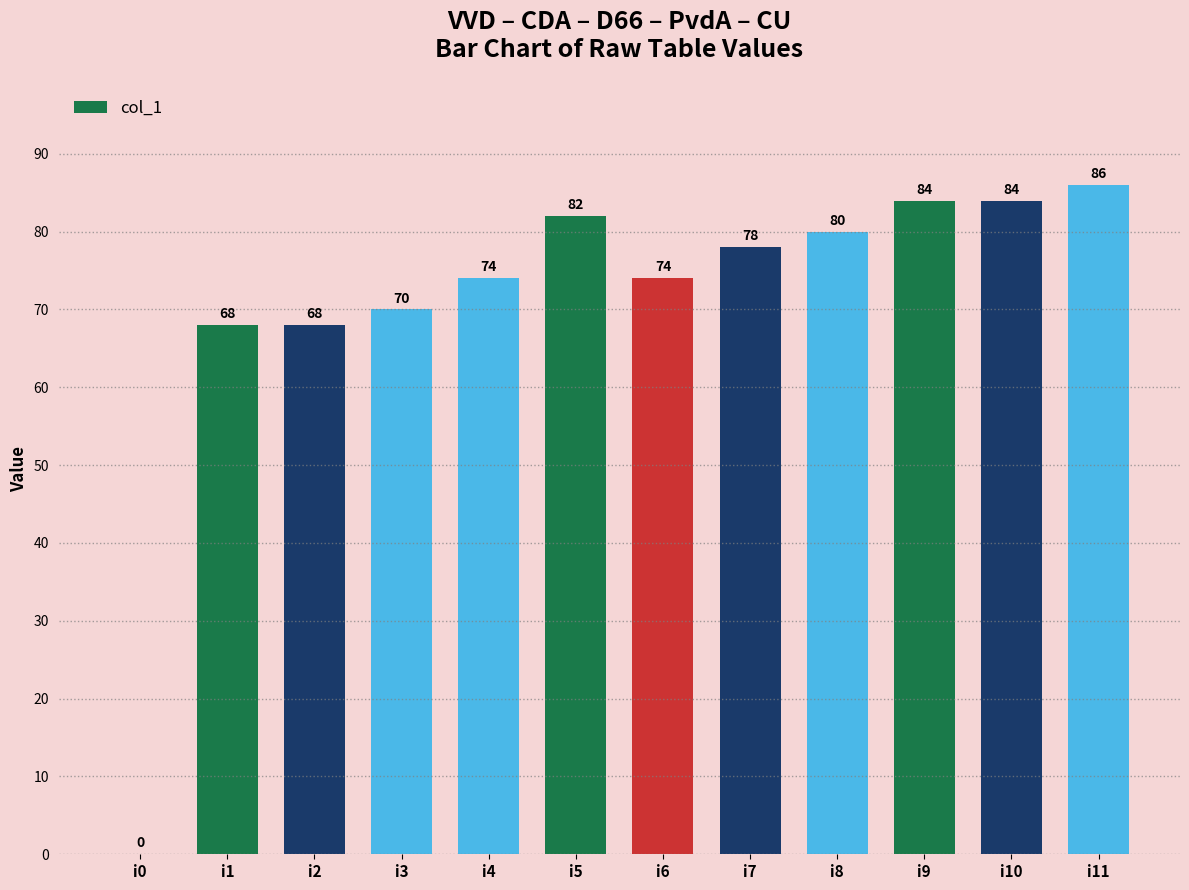

Where does the data first go above 78?

i5